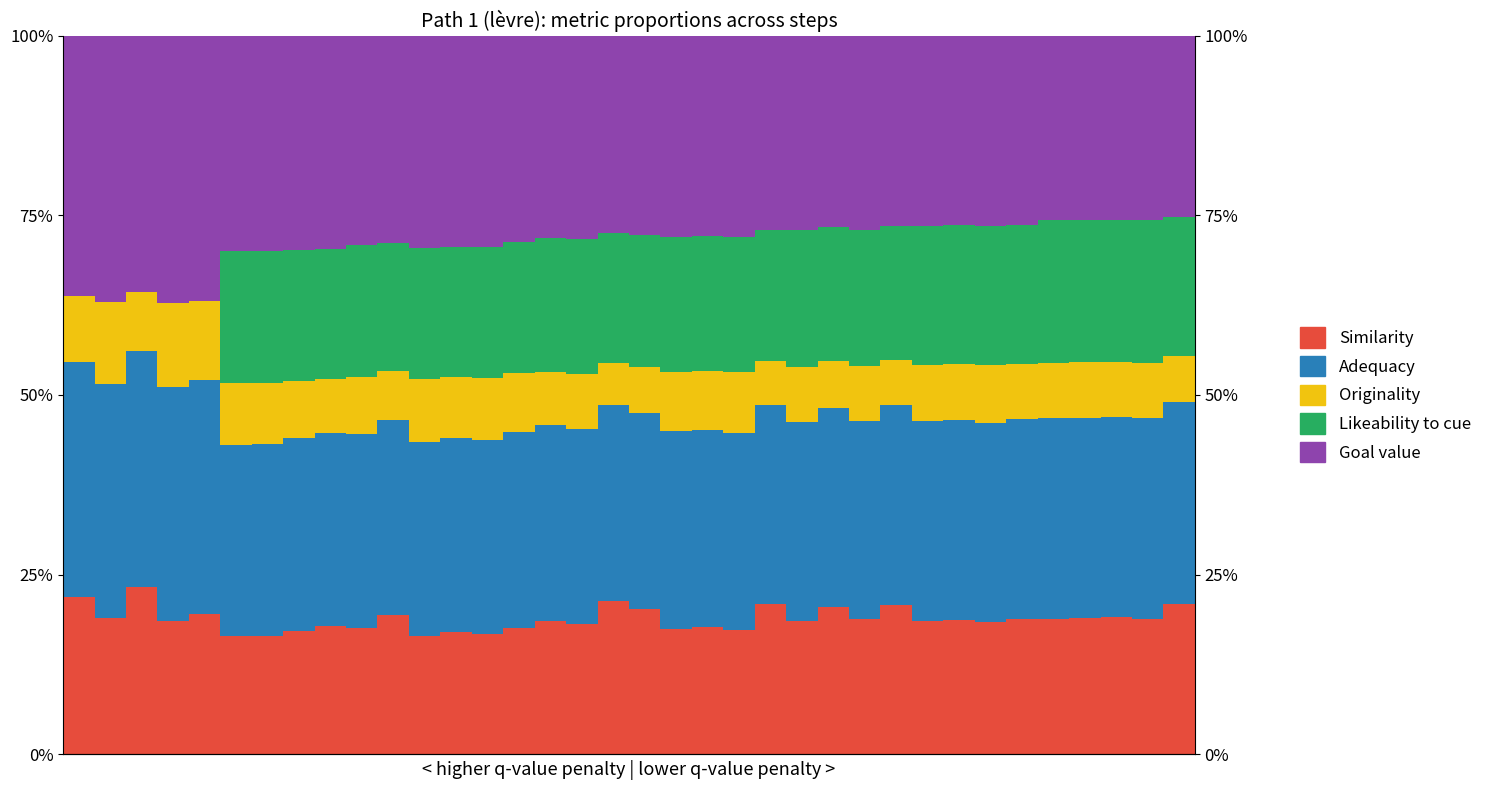

Between 22 and 23, which is larger?

22